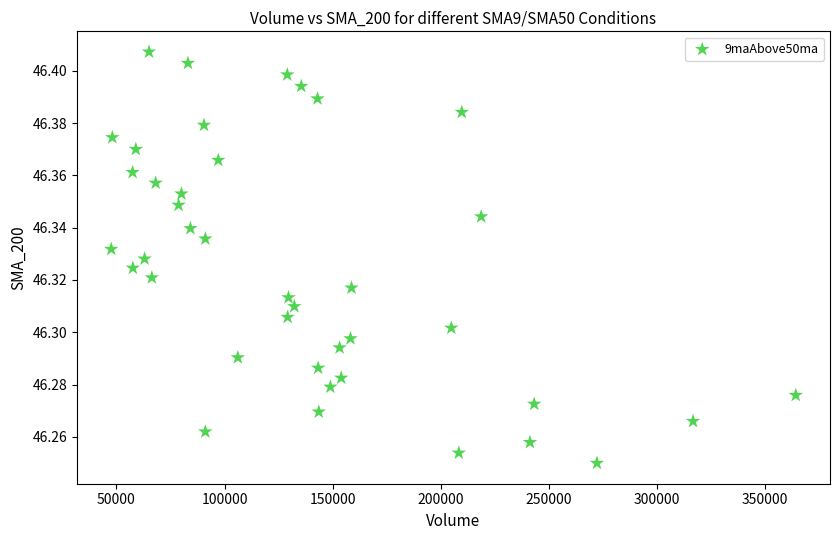

What is the range of X values (max minus min)?

316651.0